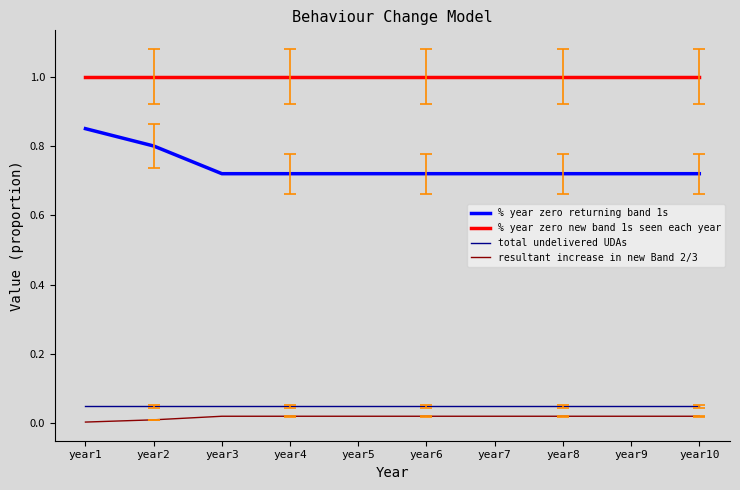

True or false: resultant increase in new Band 2/3 and total undelivered UDAs intersect in this chart.

False